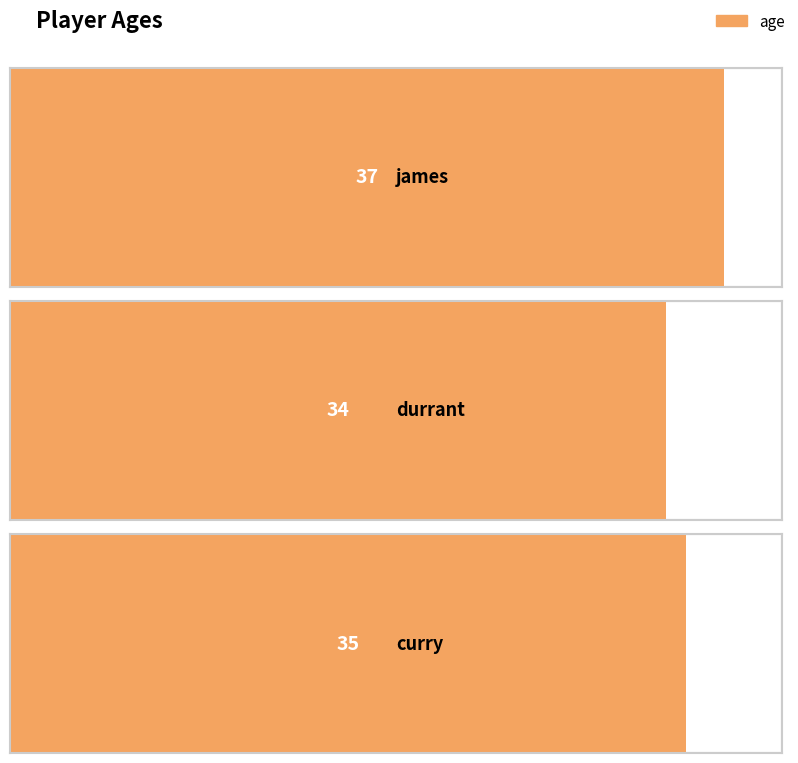

What is the difference between the second highest and minimum values?

1